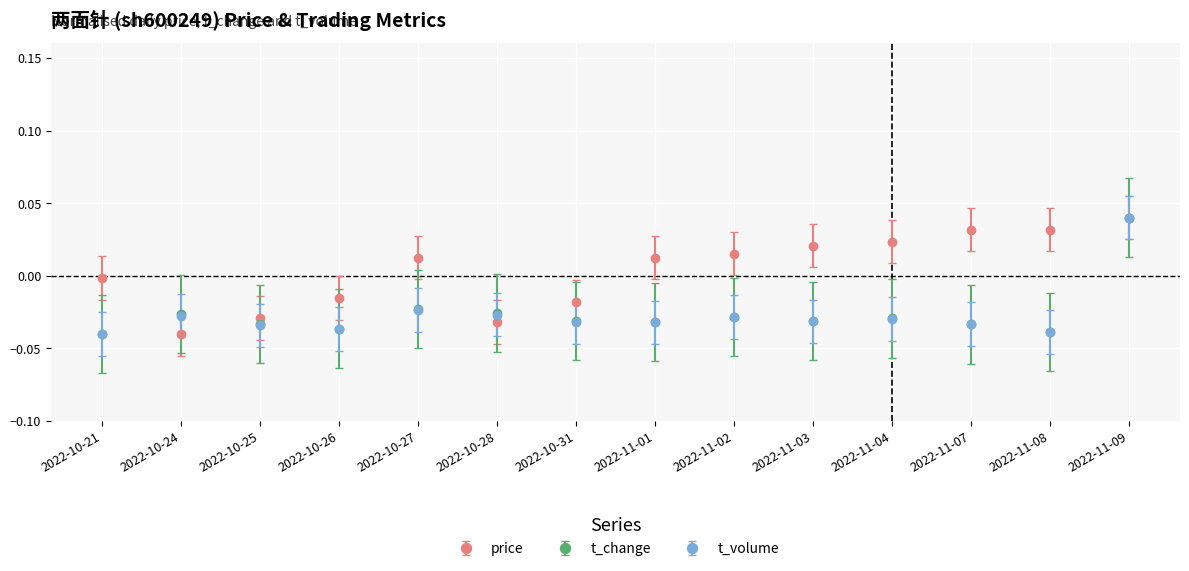

At which label does t_volume reach its peak?

2022-11-09